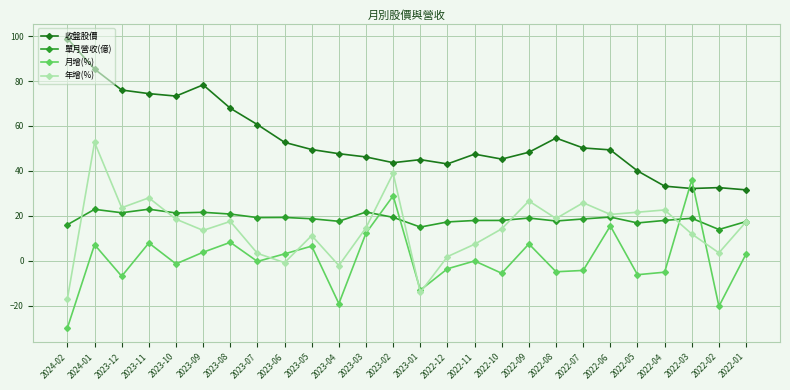

Where does the 收盤股價 series first go above 49?

2024-02